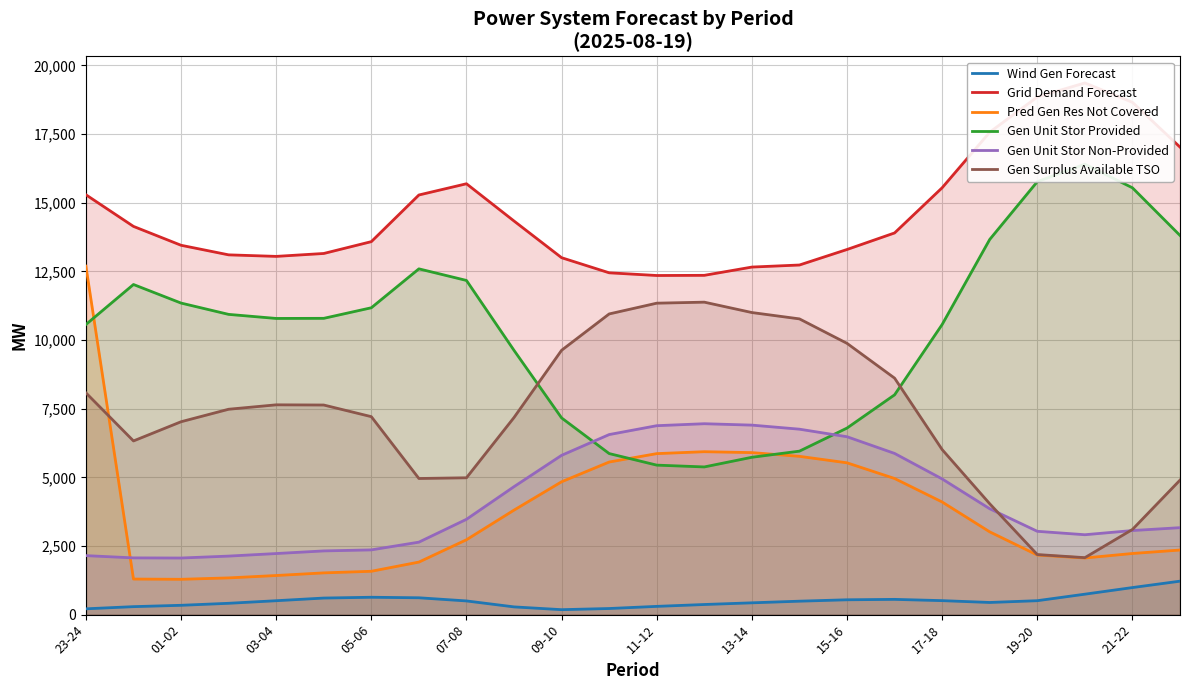

What is the value of the Pred Gen Res Not Covered point at the 19th from the left?

4102